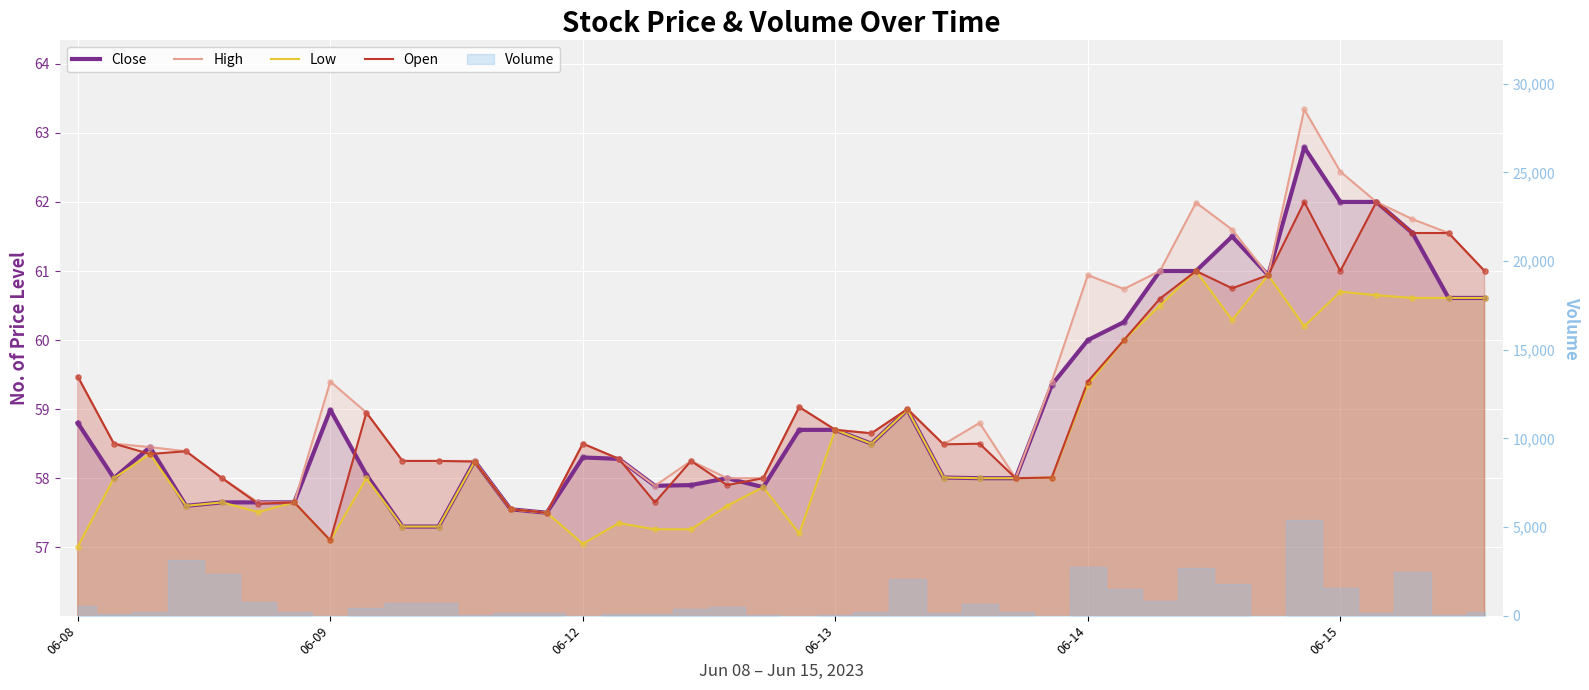

What is the total value across all series at 24?

233.0